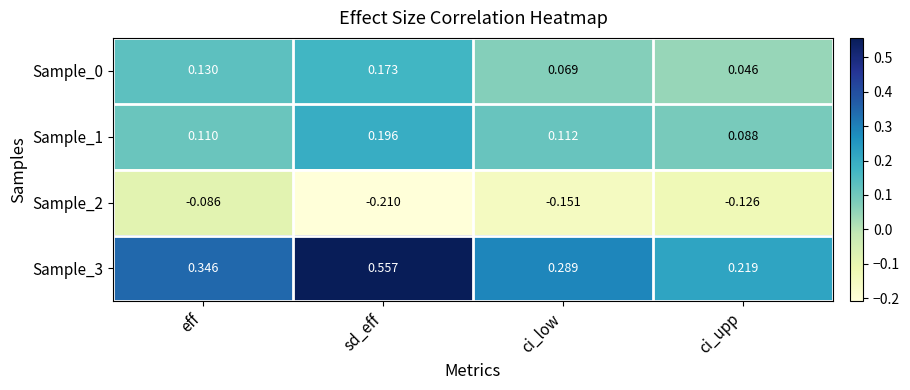

Rank the categories by Sample_2 value from highest to lowest.

eff, ci_upp, ci_low, sd_eff